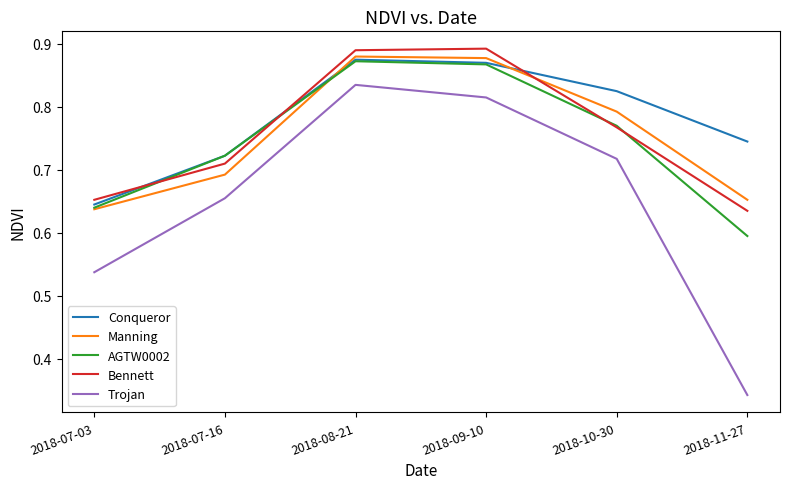

True or false: Trojan and AGTW0002 intersect in this chart.

False